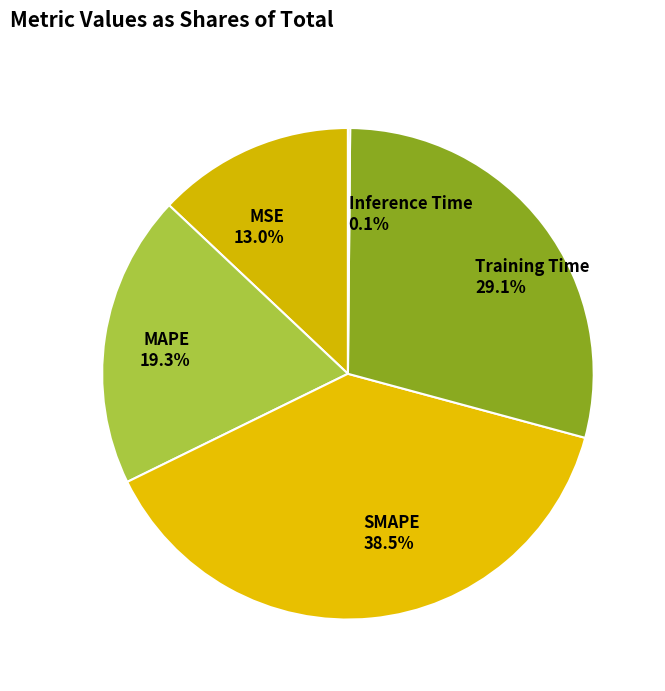

Which category has the biggest portion of the pie?

SMAPE